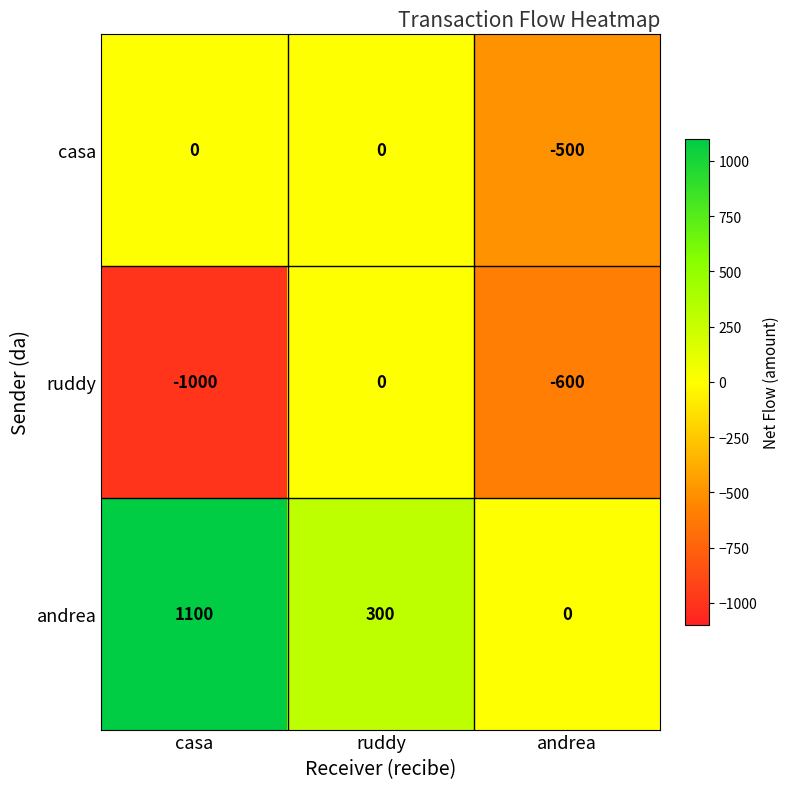

Rank the series by their average value, from highest to lowest.

andrea, casa, ruddy